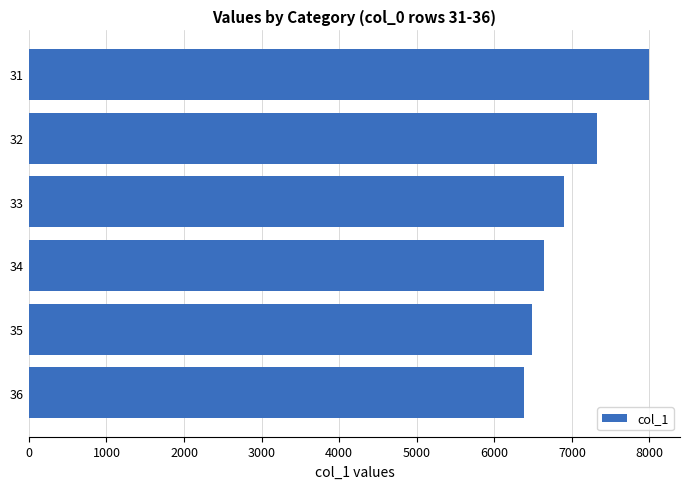

What is the difference between the second highest and minimum values?

943.3